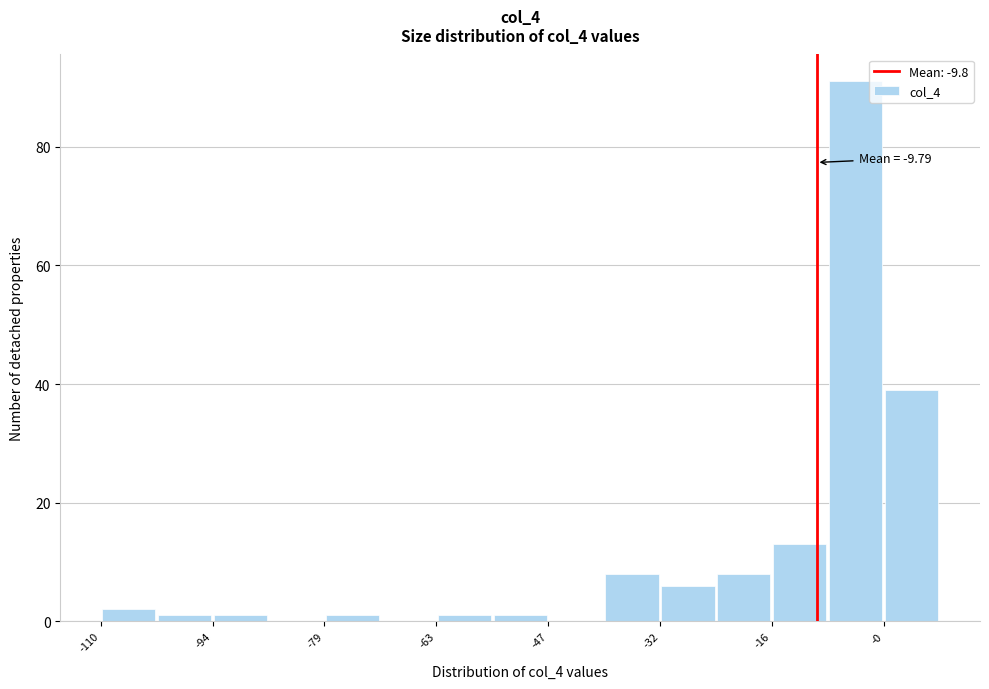

Read against the x-axis, roughly where is the centre of the tallest bar?

-4